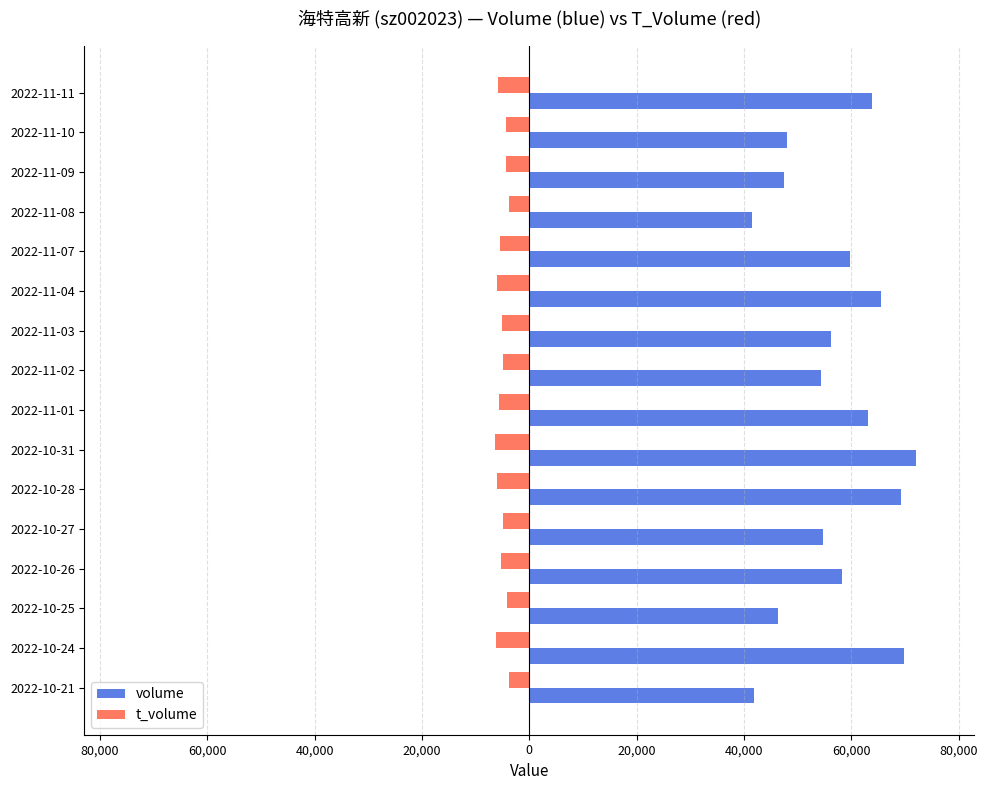

Rank the series by their maximum value, from lowest to highest.

t_volume, volume